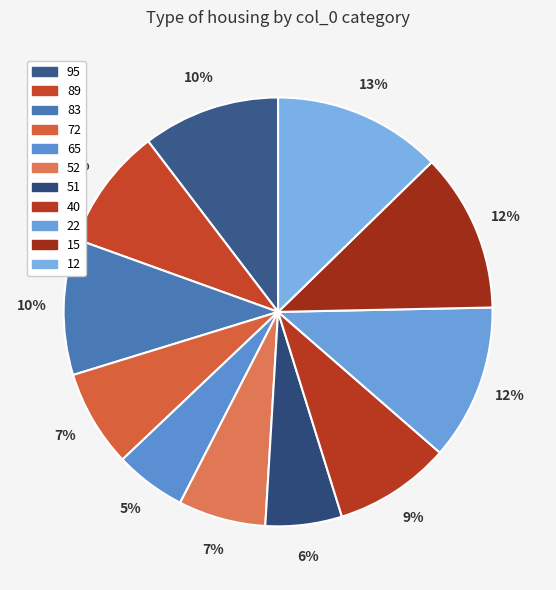

How many segments does this pie chart have?

11